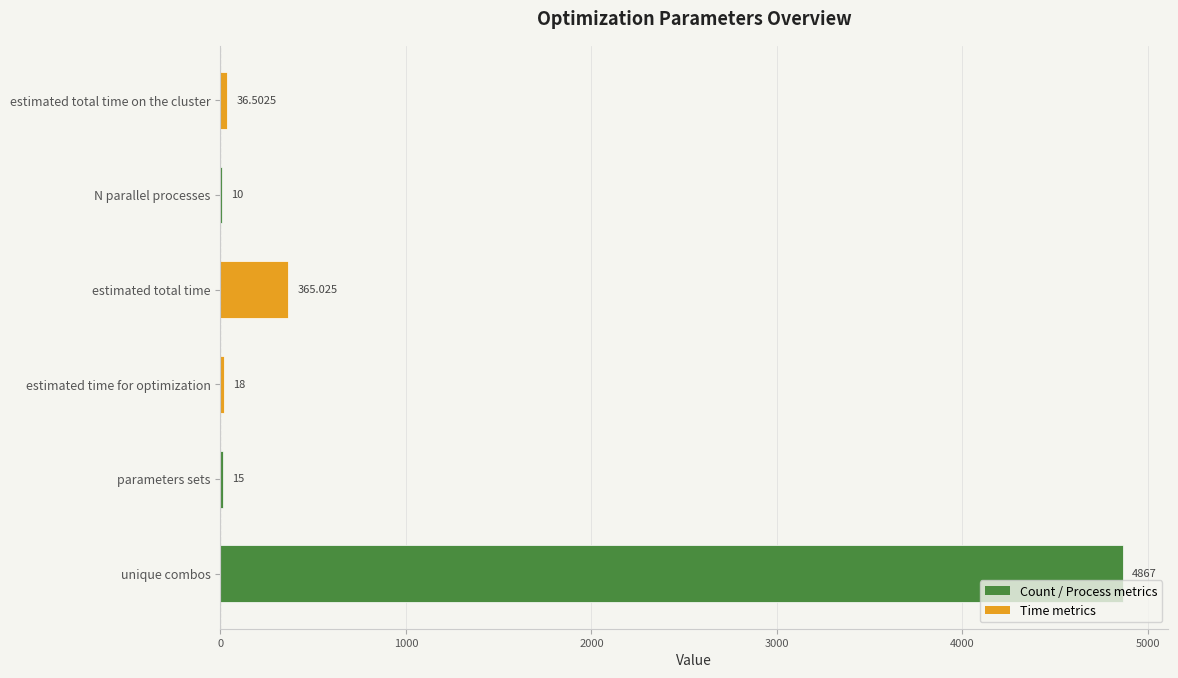

Which has a higher value, estimated time for optimization or estimated total time on the cluster?

estimated total time on the cluster